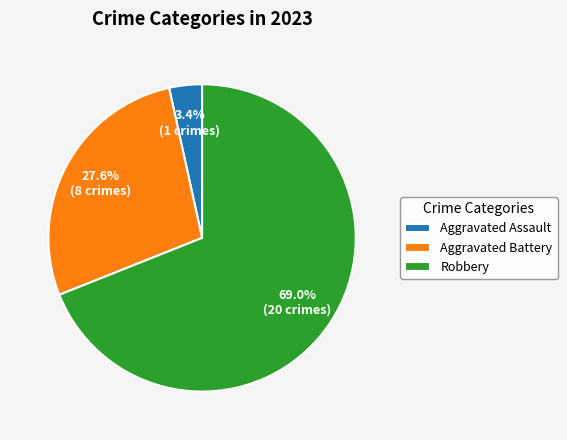

How many slices are in this pie chart?

3